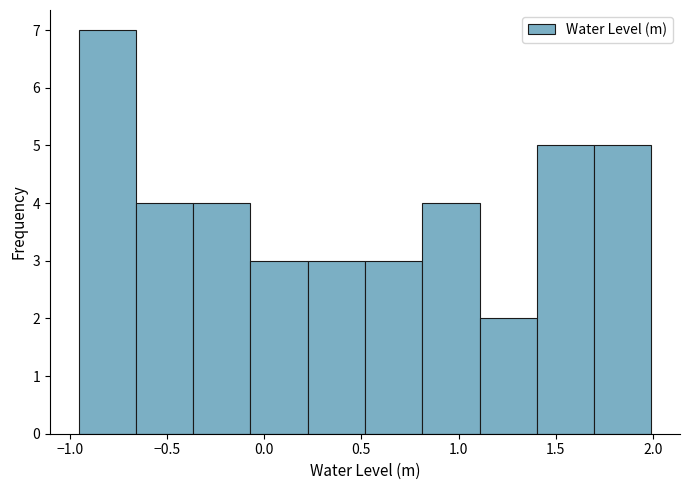

Reading left to right, transcribe this chart: for each bar, give the range it covers on the x-axis and its height. Neither the bar edges nor the heights are printed on the chart, so give them approximately, as read against the axes.

-0.95 to -0.65: 7
-0.65 to -0.35: 4
-0.35 to -0.05: 4
-0.05 to 0.20: 3
0.20 to 0.50: 3
0.50 to 0.80: 3
0.80 to 1.10: 4
1.10 to 1.40: 2
1.40 to 1.70: 5
1.70 to 2.00: 5